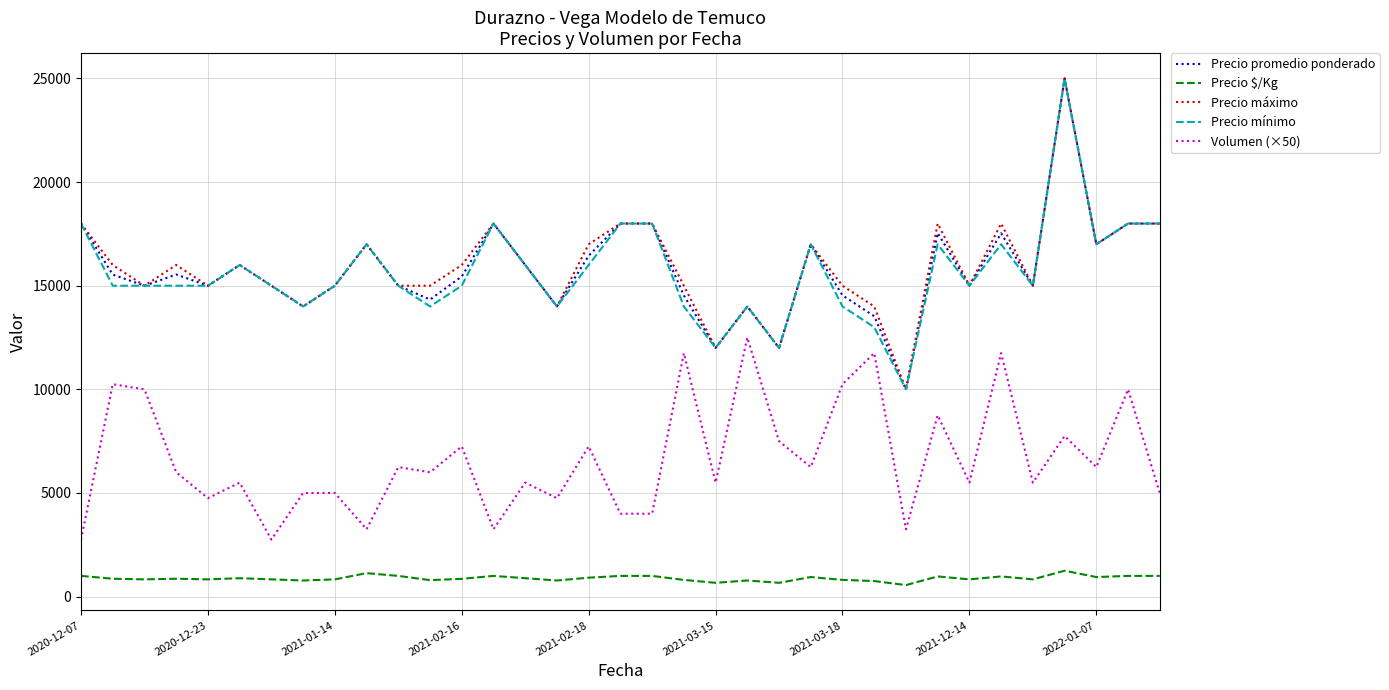

True or false: Precio $/Kg and Precio promedio ponderado cross at least once.

False